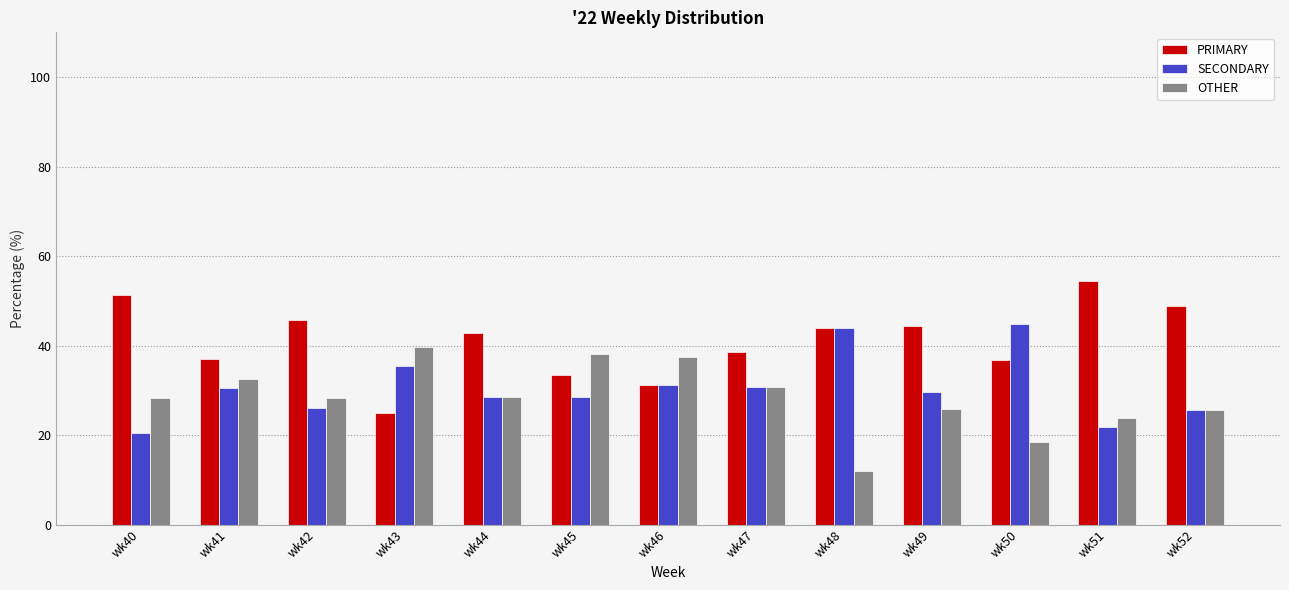

What is the difference between the second highest and minimum values in the PRIMARY series?

26.3